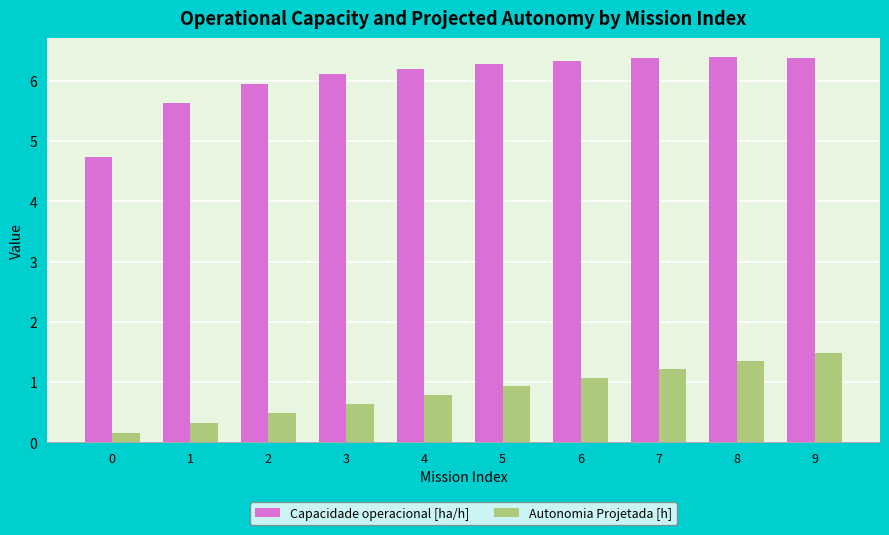

What is the difference between the Autonomia Projetada [h] values at 4 and 2?

0.3